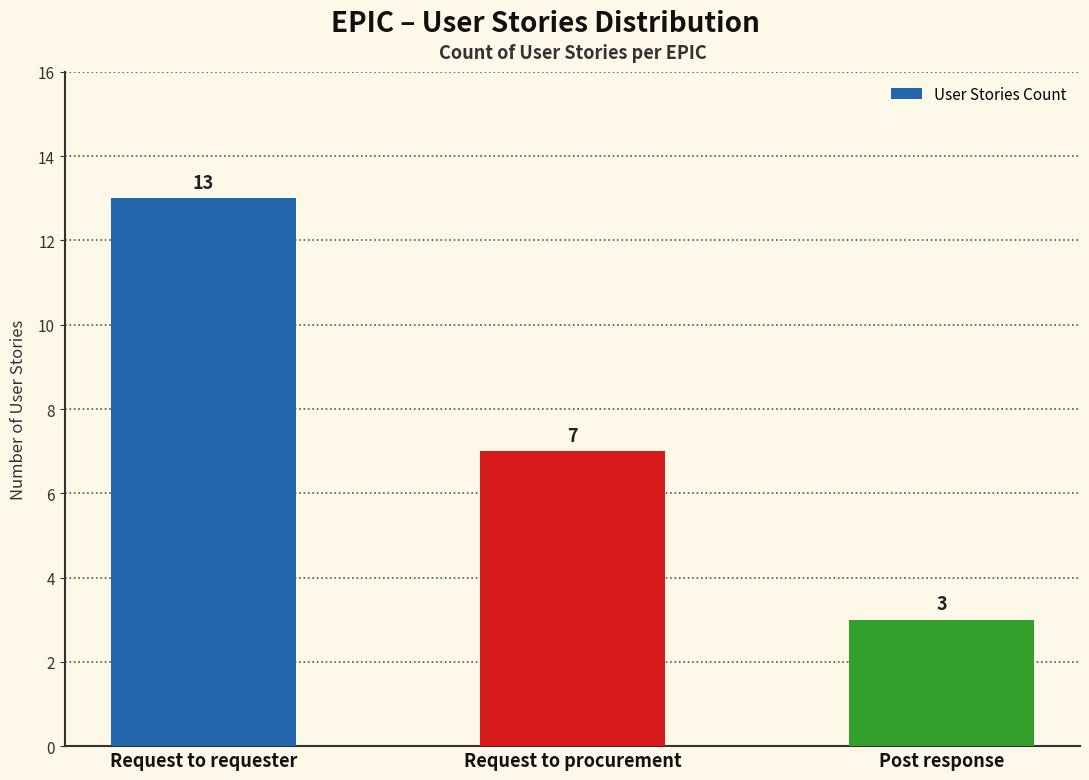

Reading left to right, what are all the values shown in this chart?

Request to requester=13	Request to procurement=7	Post response=3